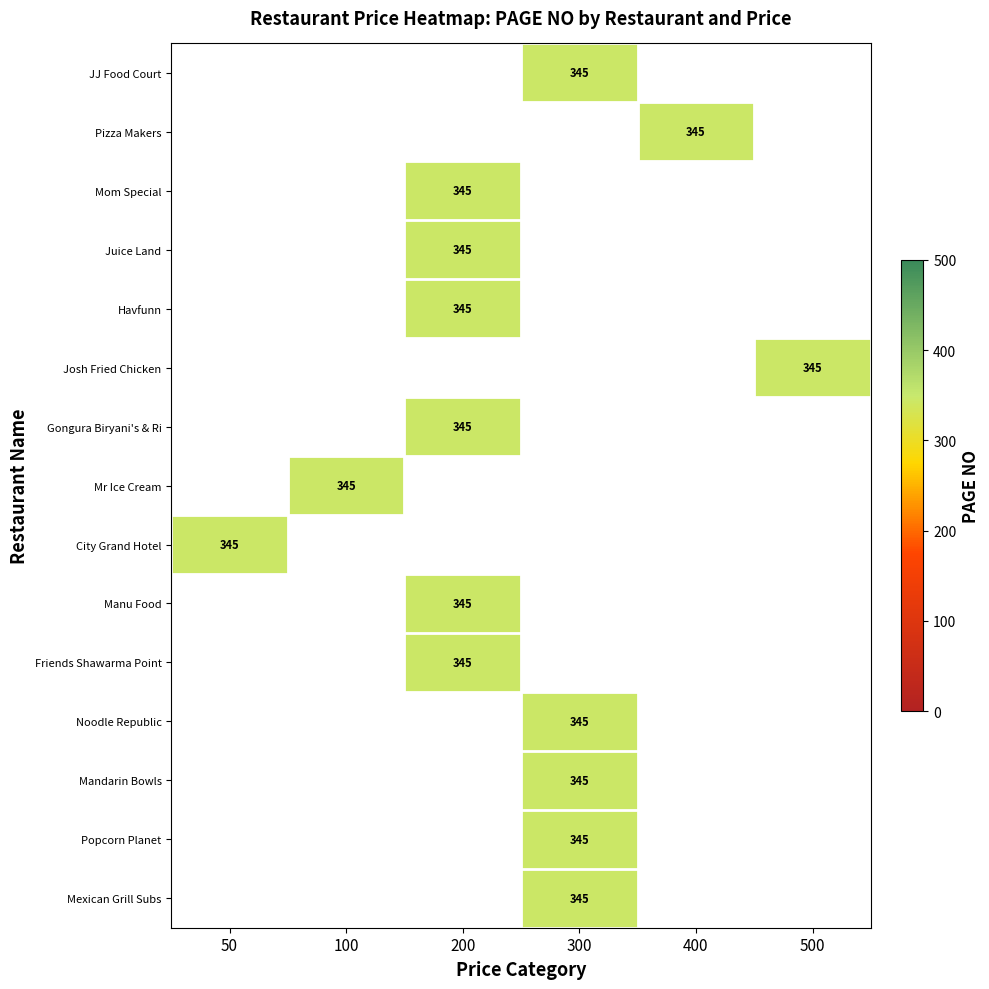

What is the greatest value displayed?

345.0